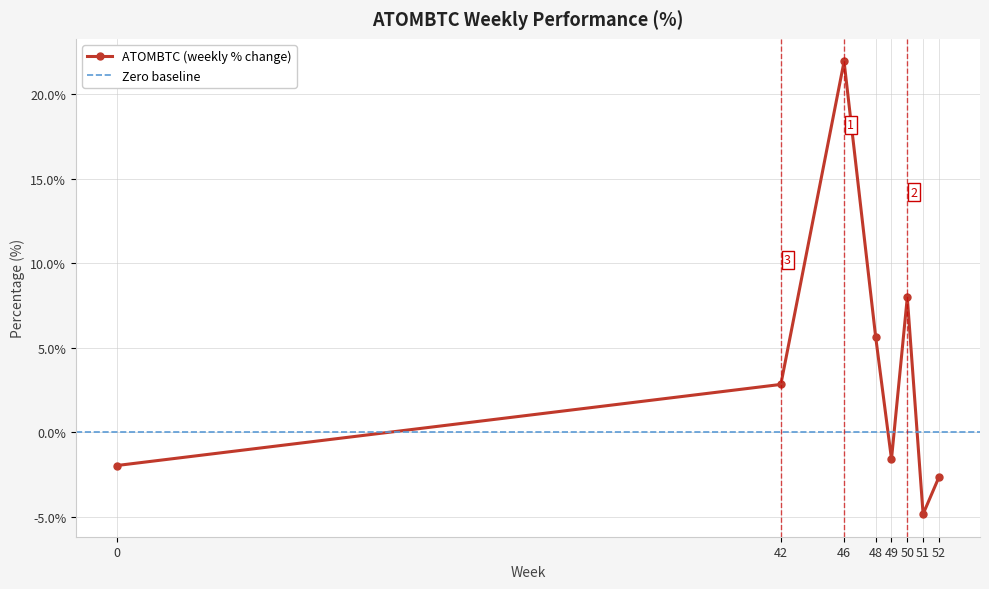

List the labels in order of value, largest first.

46, 50, 48, 42, 49, 0, 52, 51